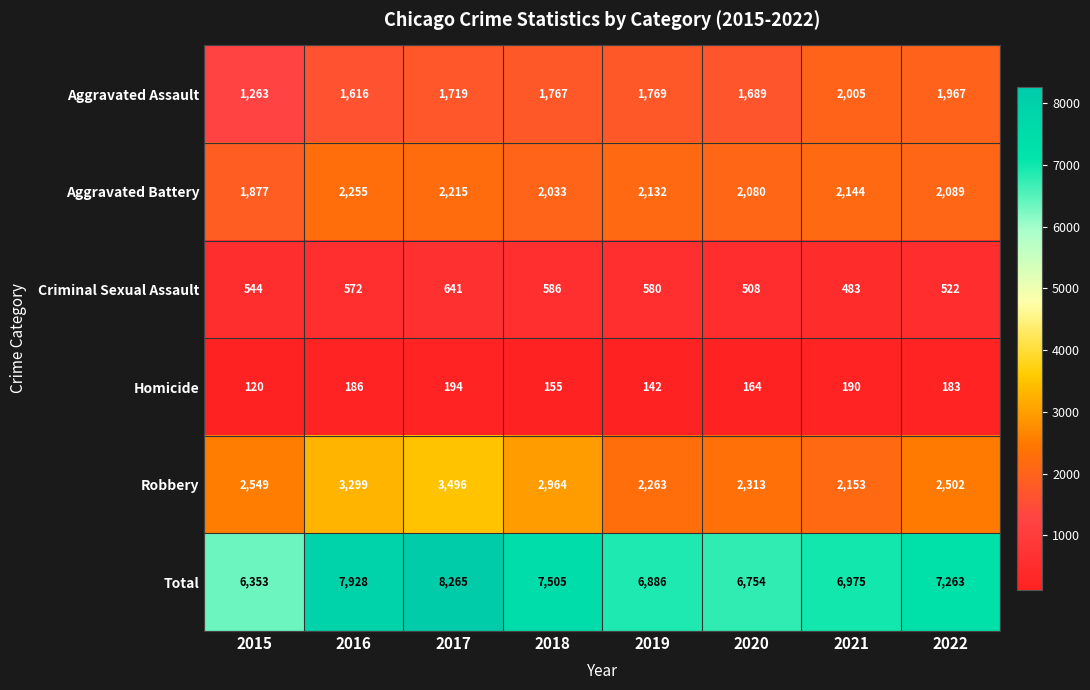

How many categories are shown in the chart?

8